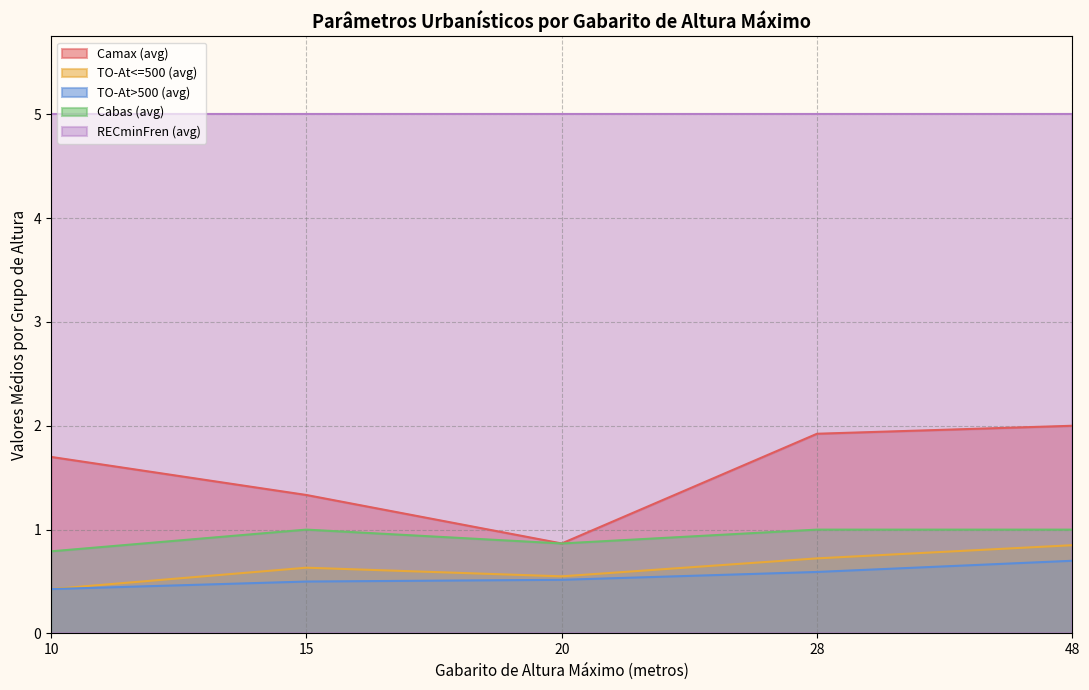

True or false: RECminFren and TO-At<=500 cross at least once.

False